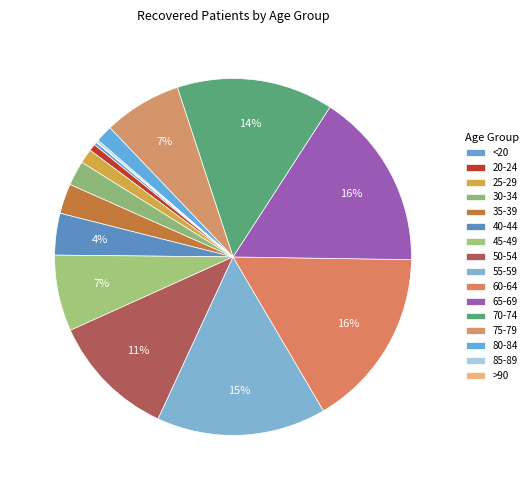

To the nearest percent, what is the average slice percentage?

6%